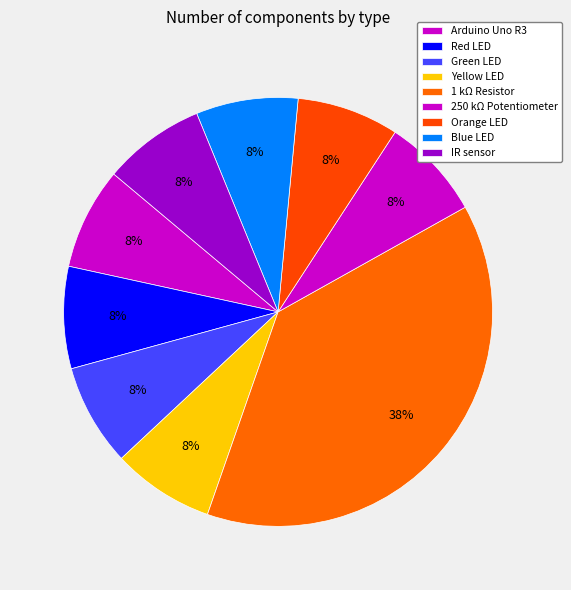

The Green LED slice represents 8% of the pie. True or false?

True